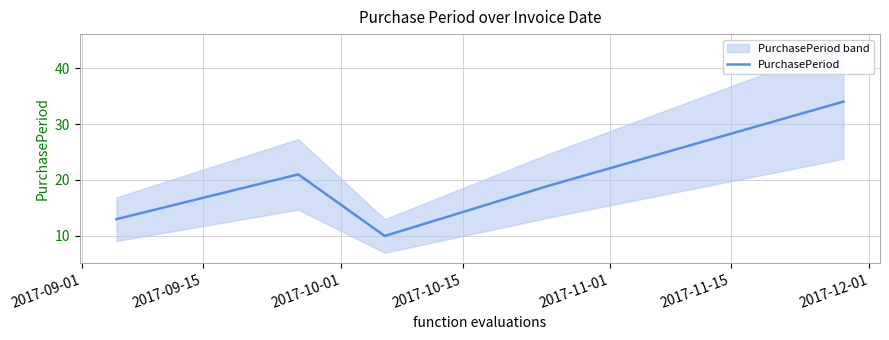

How many data points are less than 19?

2